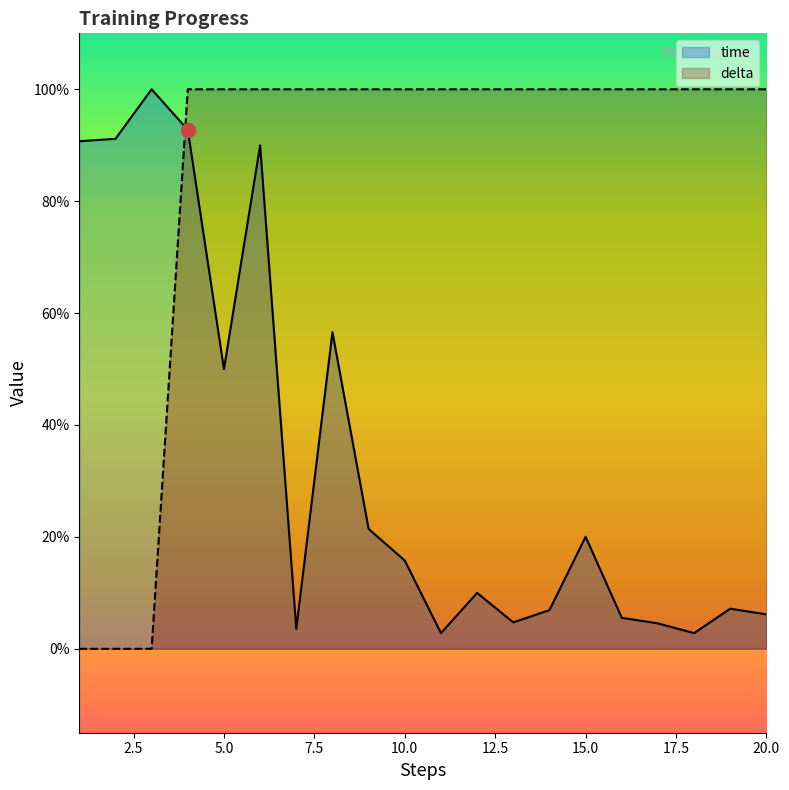

What is the highest value of the delta series?

100.0